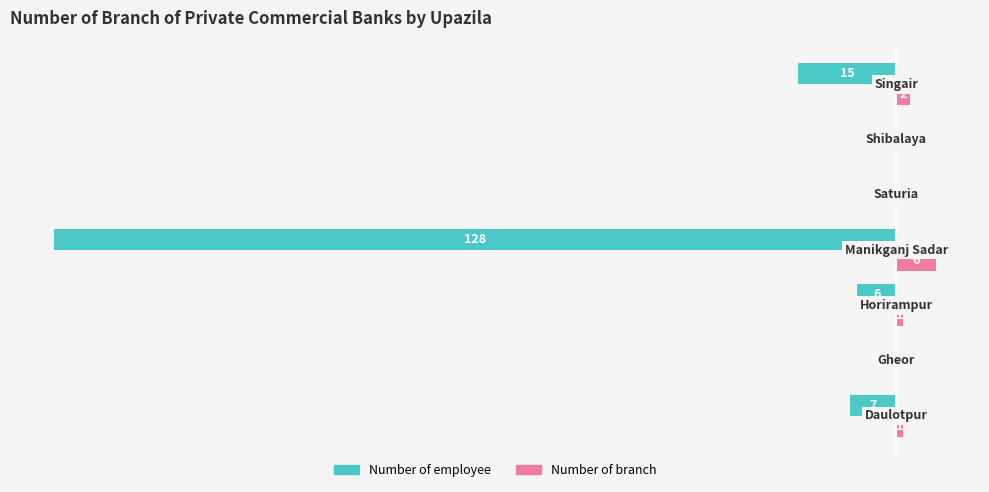

Which series has the largest total across all categories?

Number of branch